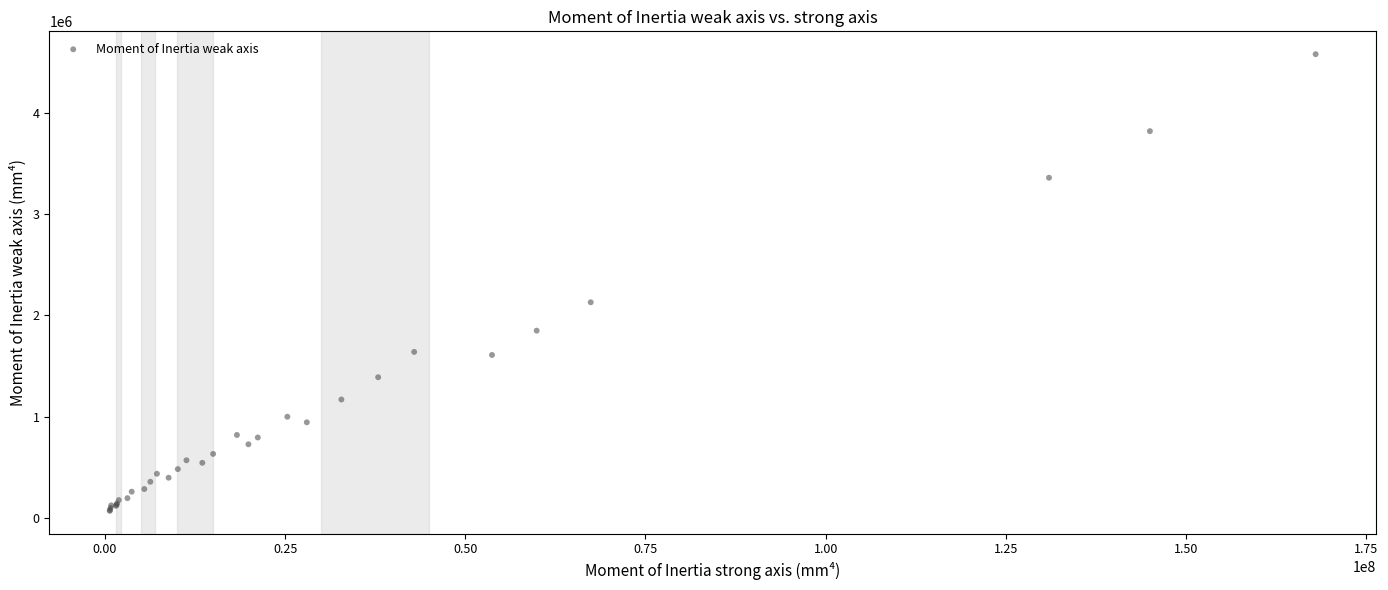

What Y value in the scatter plot is closest to 2325150?

2130000